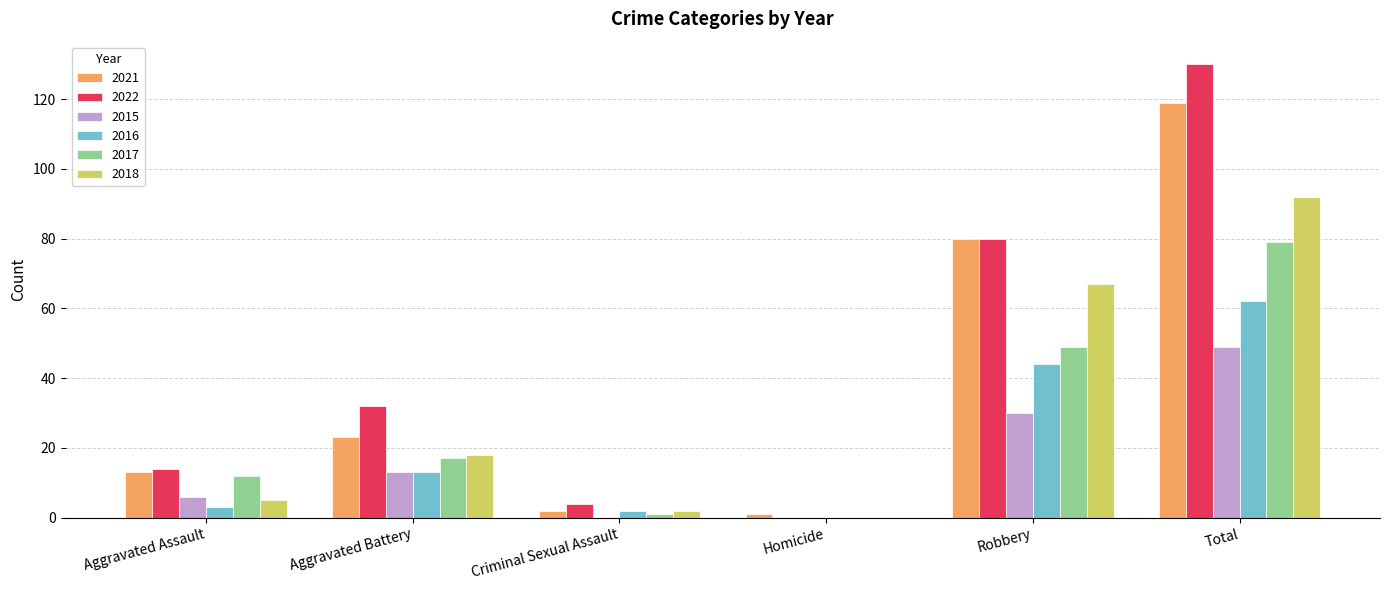

Between Robbery and Total, which series saw the biggest shift?

2022